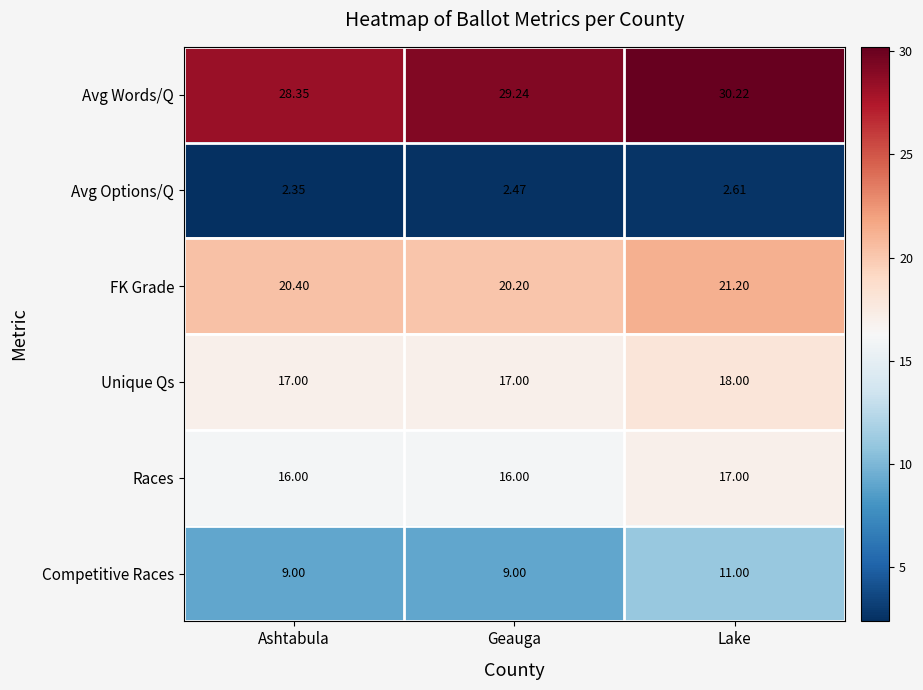

At which category does the chart reach its peak across all series?

Lake